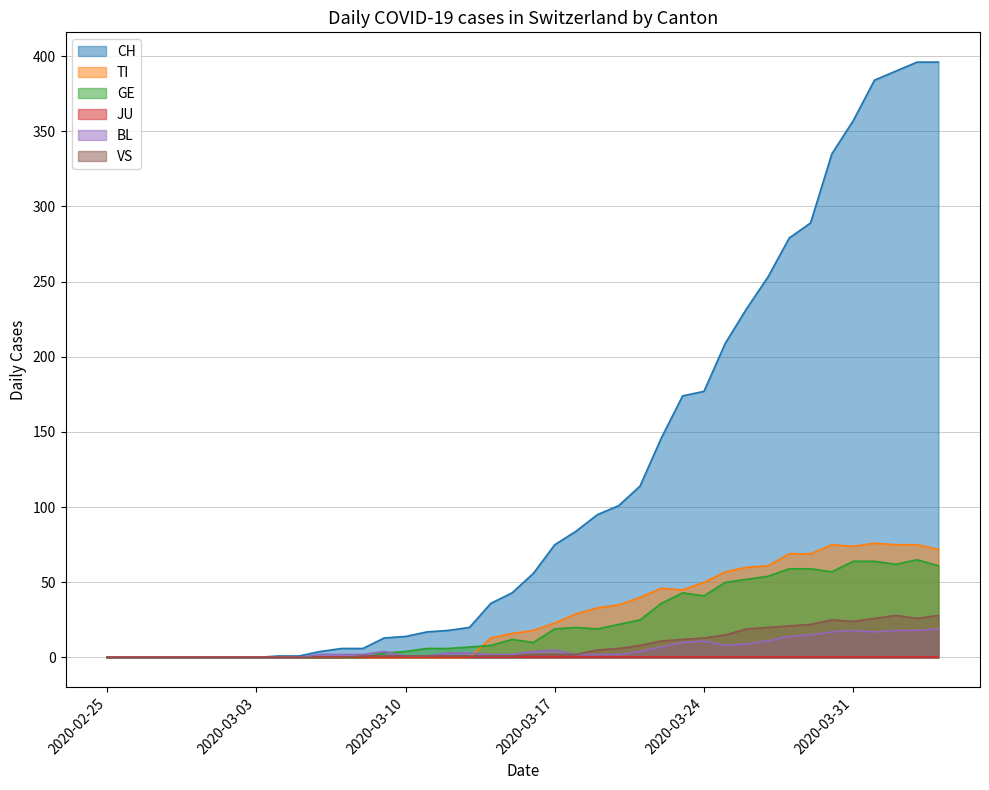

What is the sum of all BL values?

233